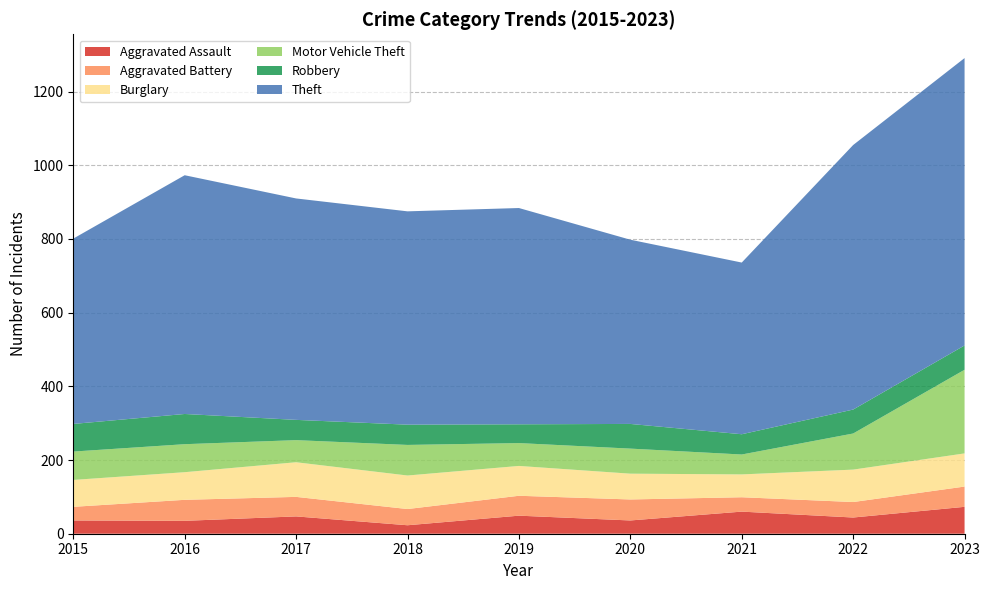

Reading left to right, transcribe all the data shown in this chart.

Aggravated Assault: 2015=36	2016=35	2017=47	2018=23	2019=49	2020=36	2021=60	2022=44	2023=73
Aggravated Battery: 2015=37	2016=57	2017=53	2018=44	2019=54	2020=57	2021=39	2022=42	2023=55
Burglary: 2015=73	2016=75	2017=94	2018=91	2019=81	2020=70	2021=62	2022=88	2023=90
Motor Vehicle Theft: 2015=77	2016=76	2017=60	2018=83	2019=62	2020=68	2021=54	2022=98	2023=227
Robbery: 2015=75	2016=82	2017=55	2018=55	2019=51	2020=67	2021=55	2022=65	2023=66
Theft: 2015=503	2016=648	2017=601	2018=579	2019=587	2020=500	2021=466	2022=718	2023=780